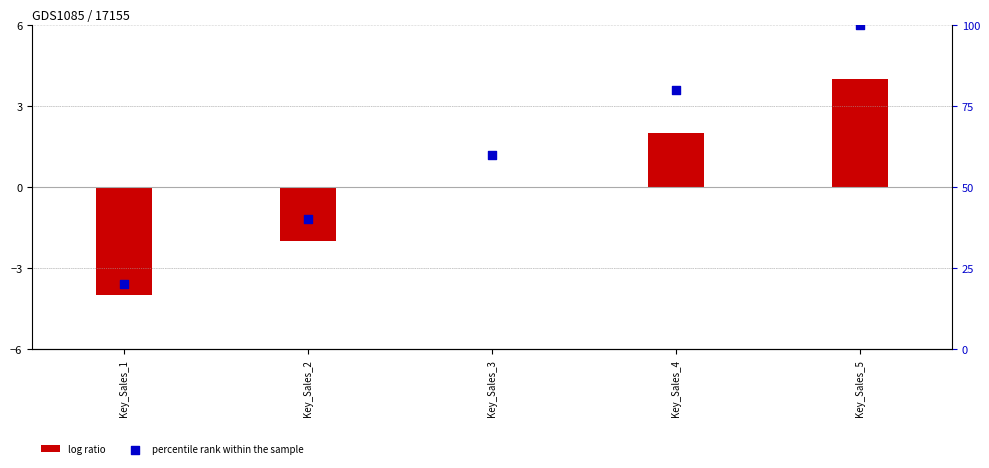

Which series reaches the maximum Y coordinate?

percentile rank within the sample